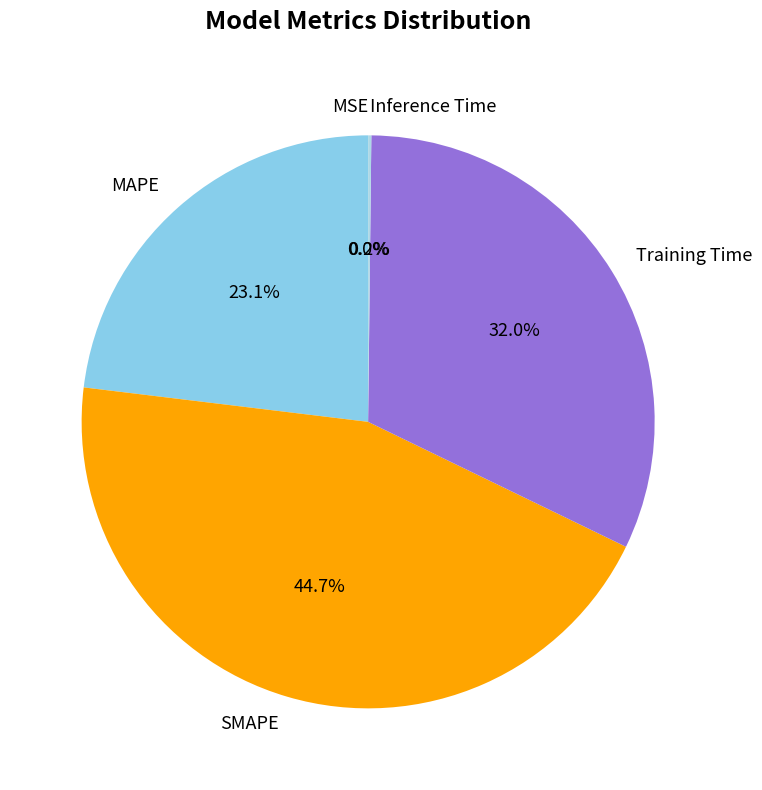

How much of the chart is everything except SMAPE?

55.3%